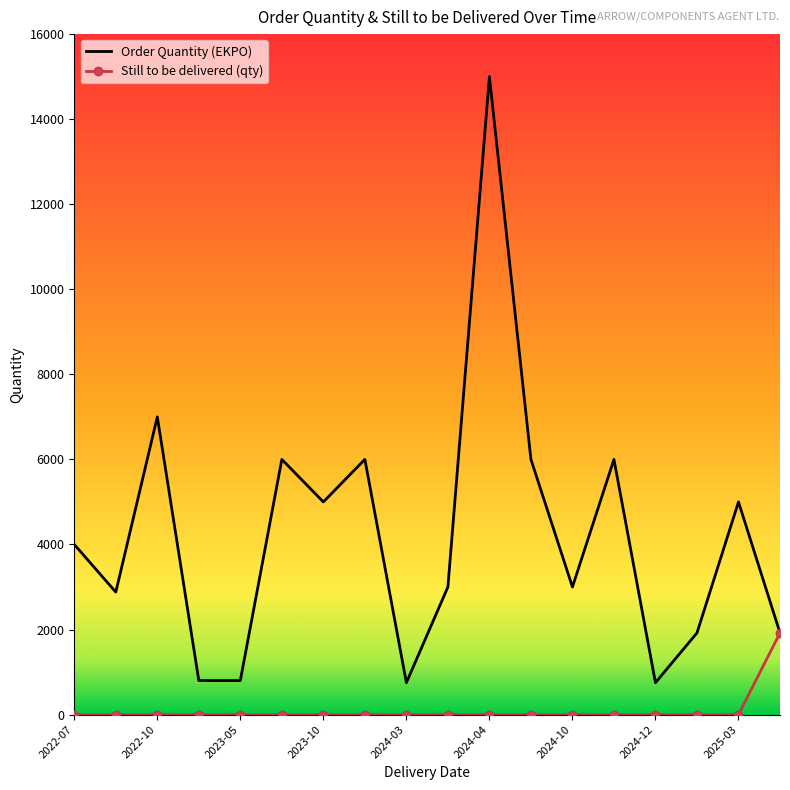

What is the maximum value for Still to be delivered (qty)?

1920